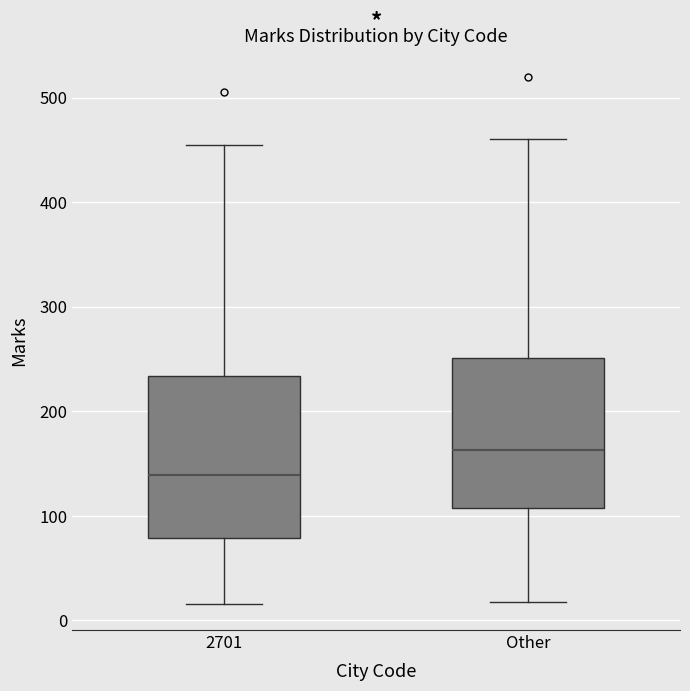

Which box's median line is the lowest?

2701